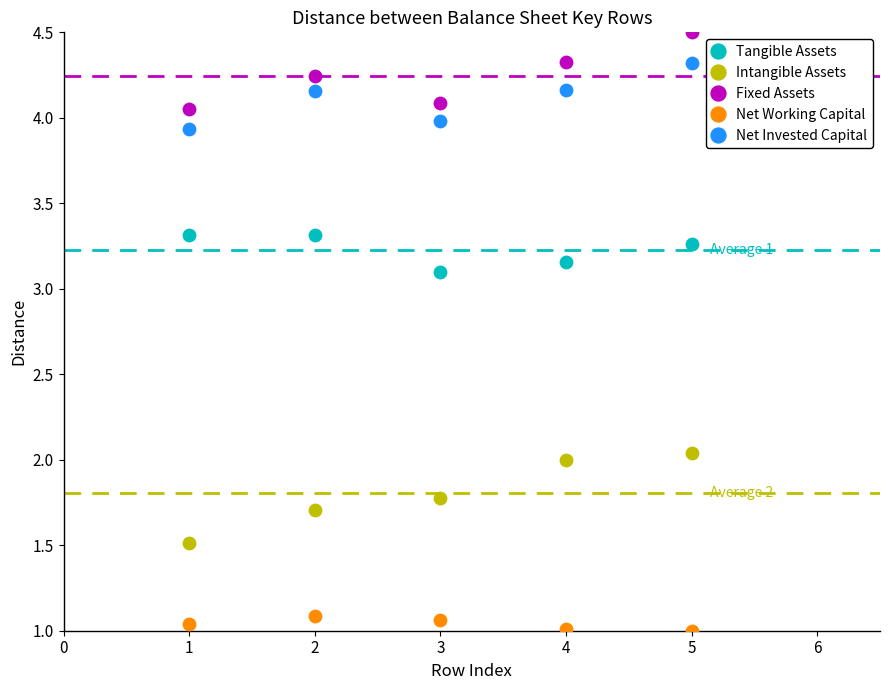

Which series reaches the maximum Y coordinate?

Fixed Assets